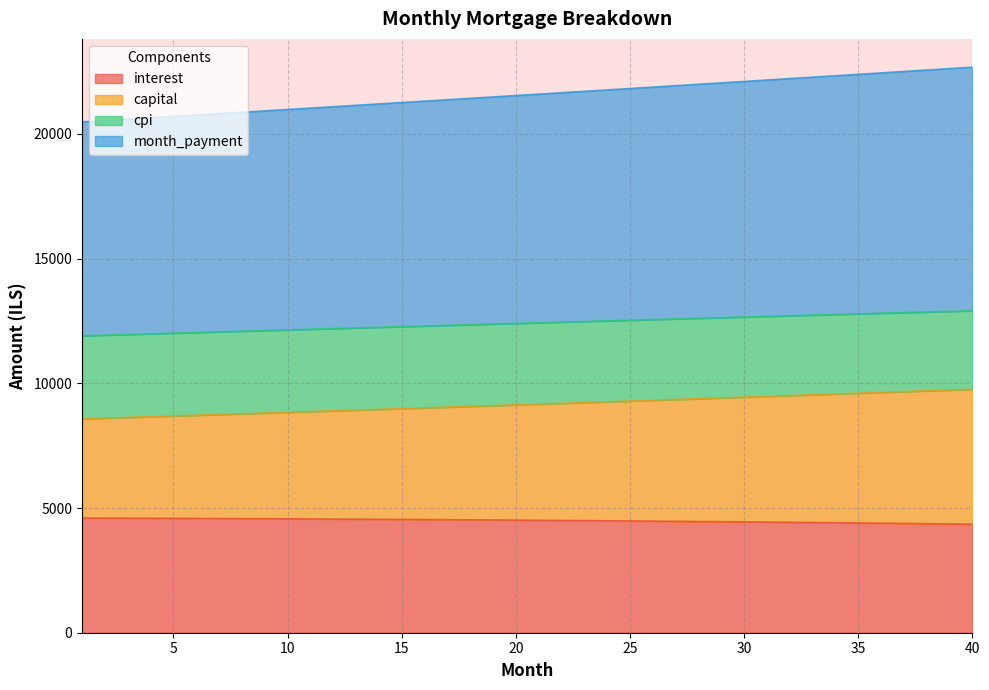

True or false: capital and month_payment intersect in this chart.

False